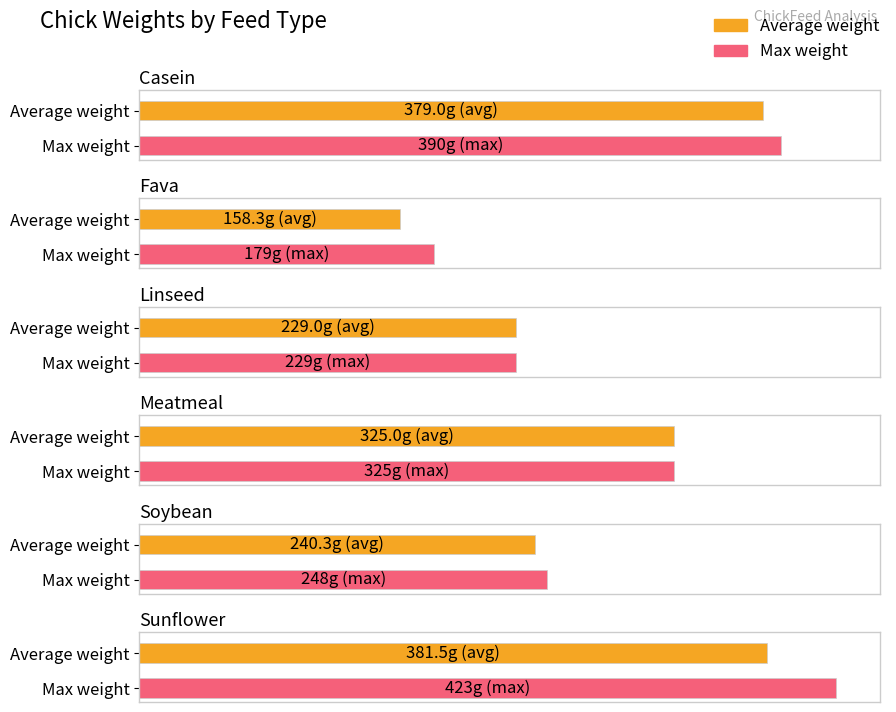

How many groups of bars are there?

6